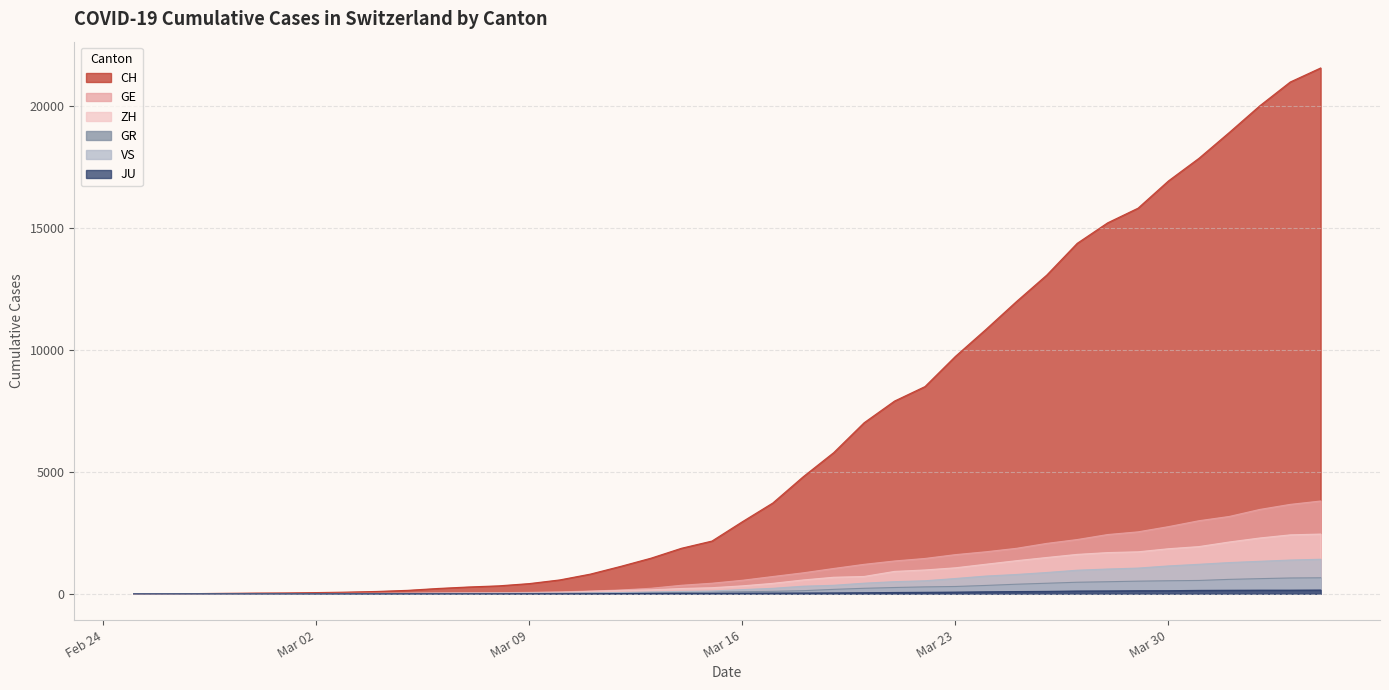

The CH series shows 26 at 2020-02-28. True or false?

False